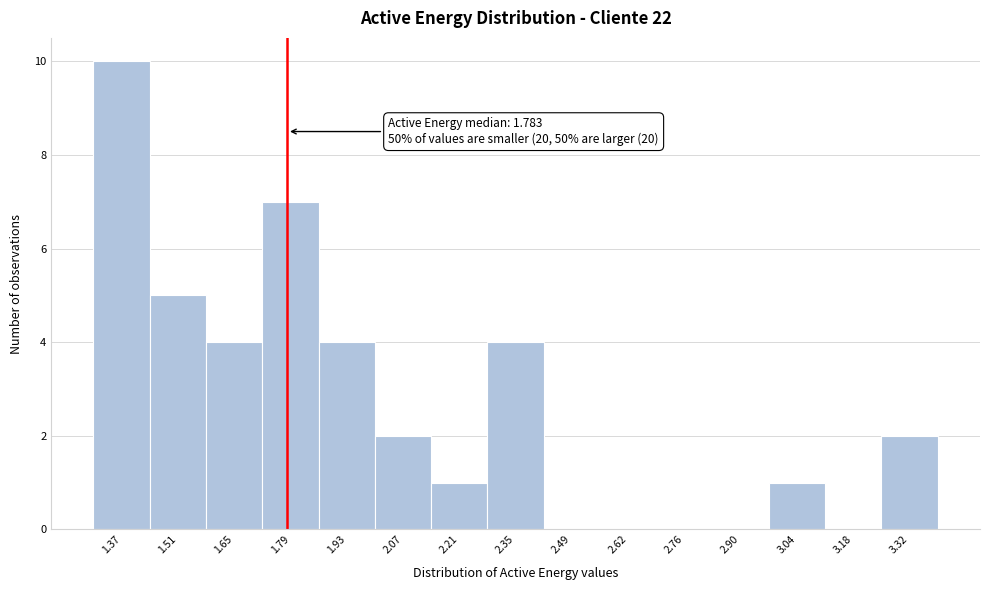

Which range on the x-axis has the tallest bar?

1.30 to 1.44